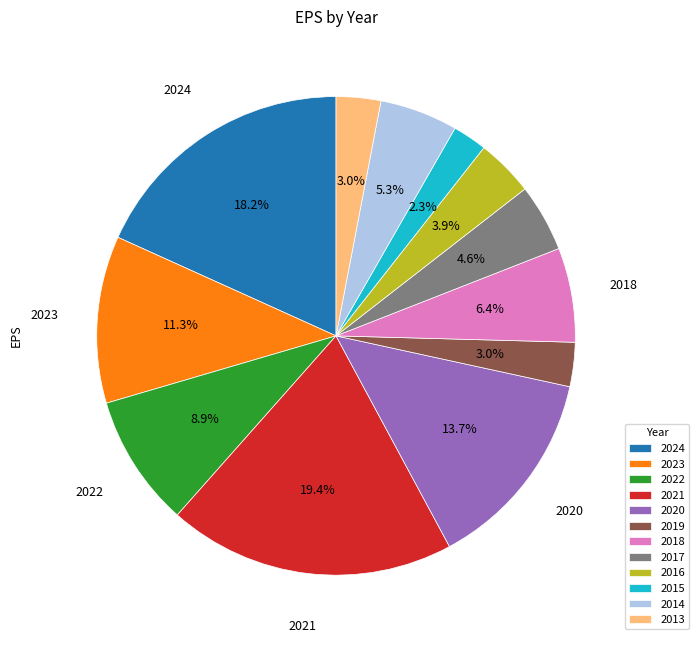

To the nearest percent, what percentage of the pie is 2022?

9%